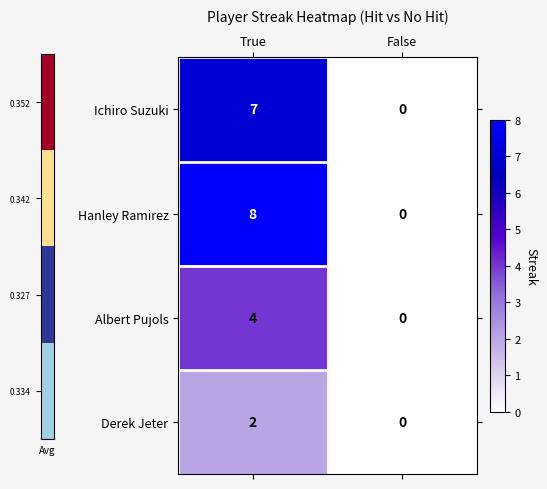

List the series in order of their peak value, highest first.

Hanley Ramirez, Ichiro Suzuki, Albert Pujols, Derek Jeter